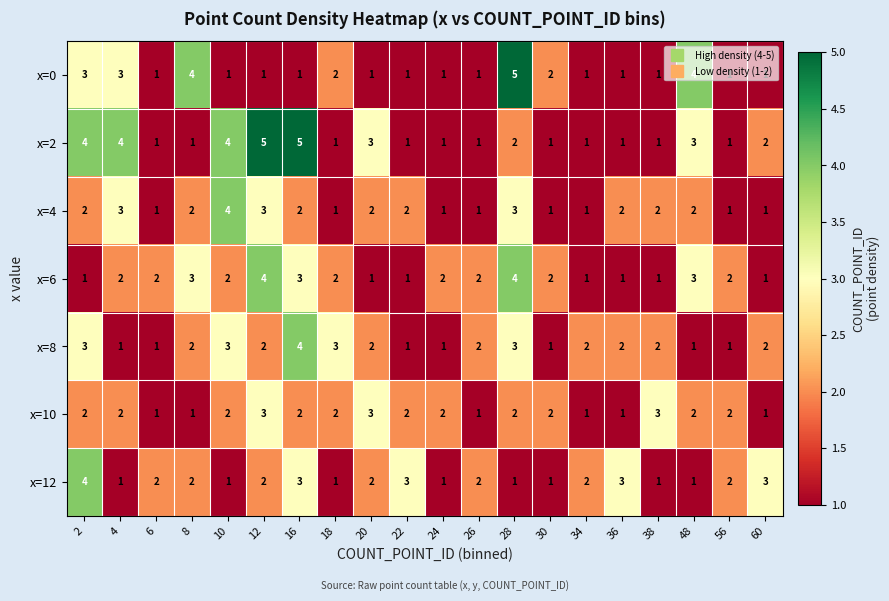

The x=4 series shows 4 at 16. True or false?

False